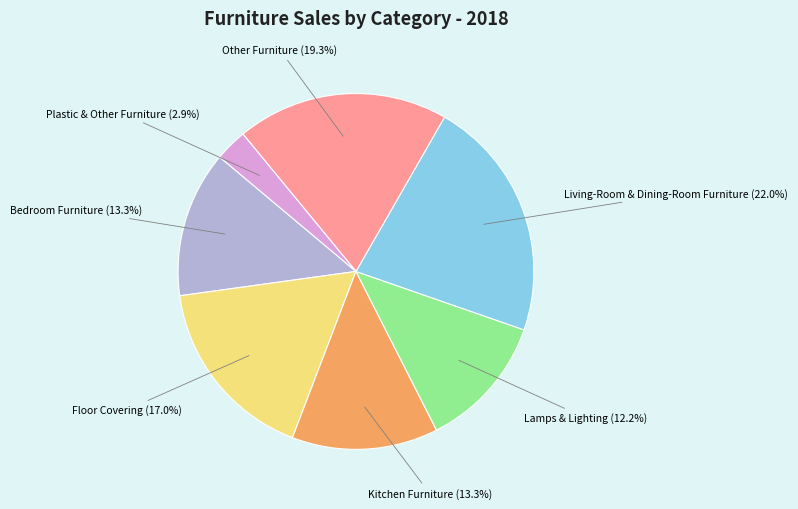

Combined, do Living-Room & Dining-Room Furniture and Other Furniture account for over 50%?

No